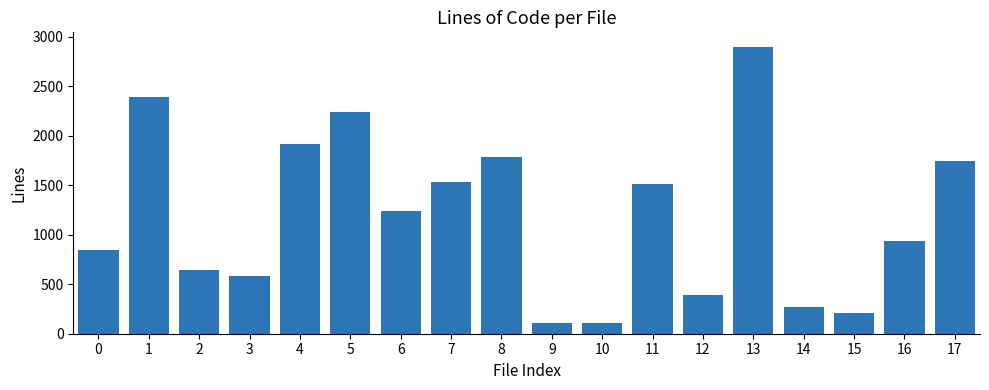

Approximately how many times larger is the value at 9 compared to 10?

0.9